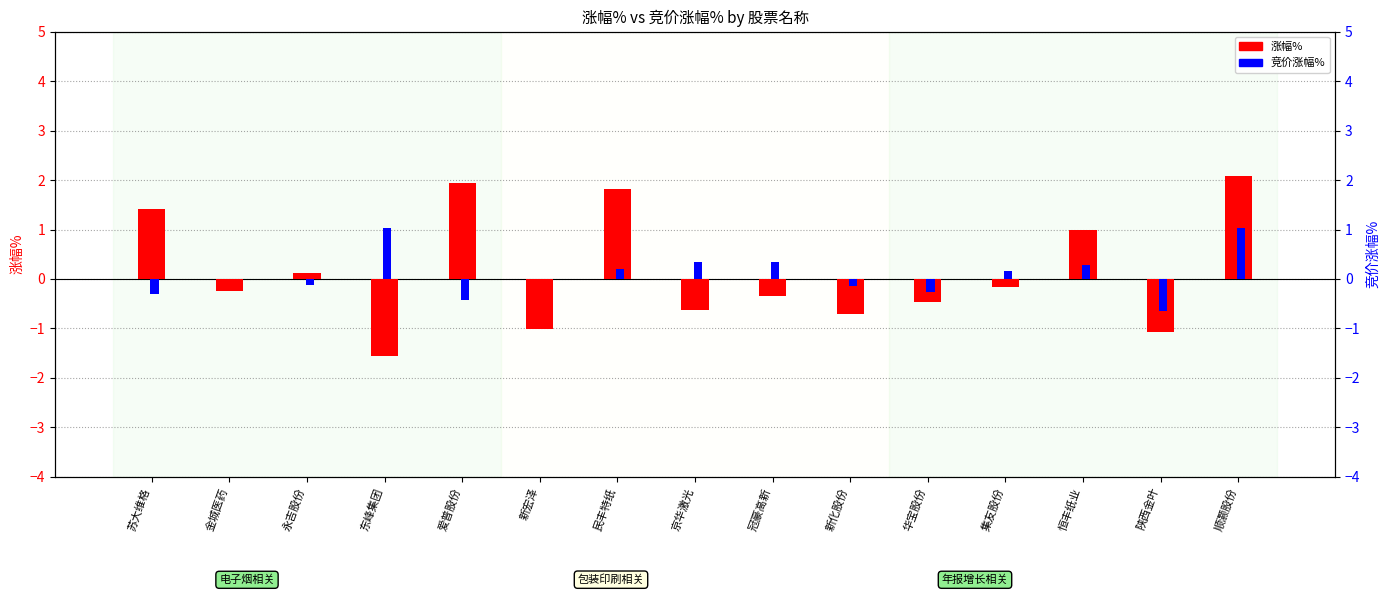

Which category has the lowest value across all series?

东峰集团